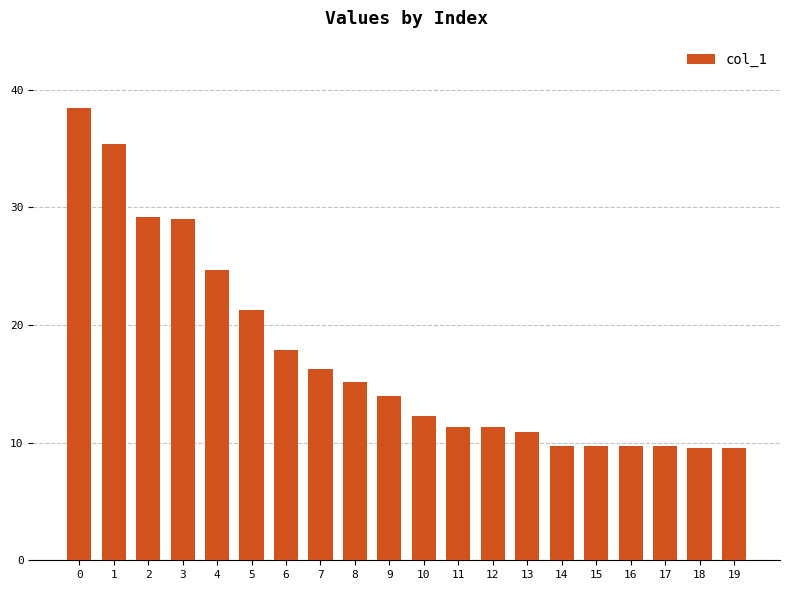

What is the difference between the maximum and minimum values?

28.9